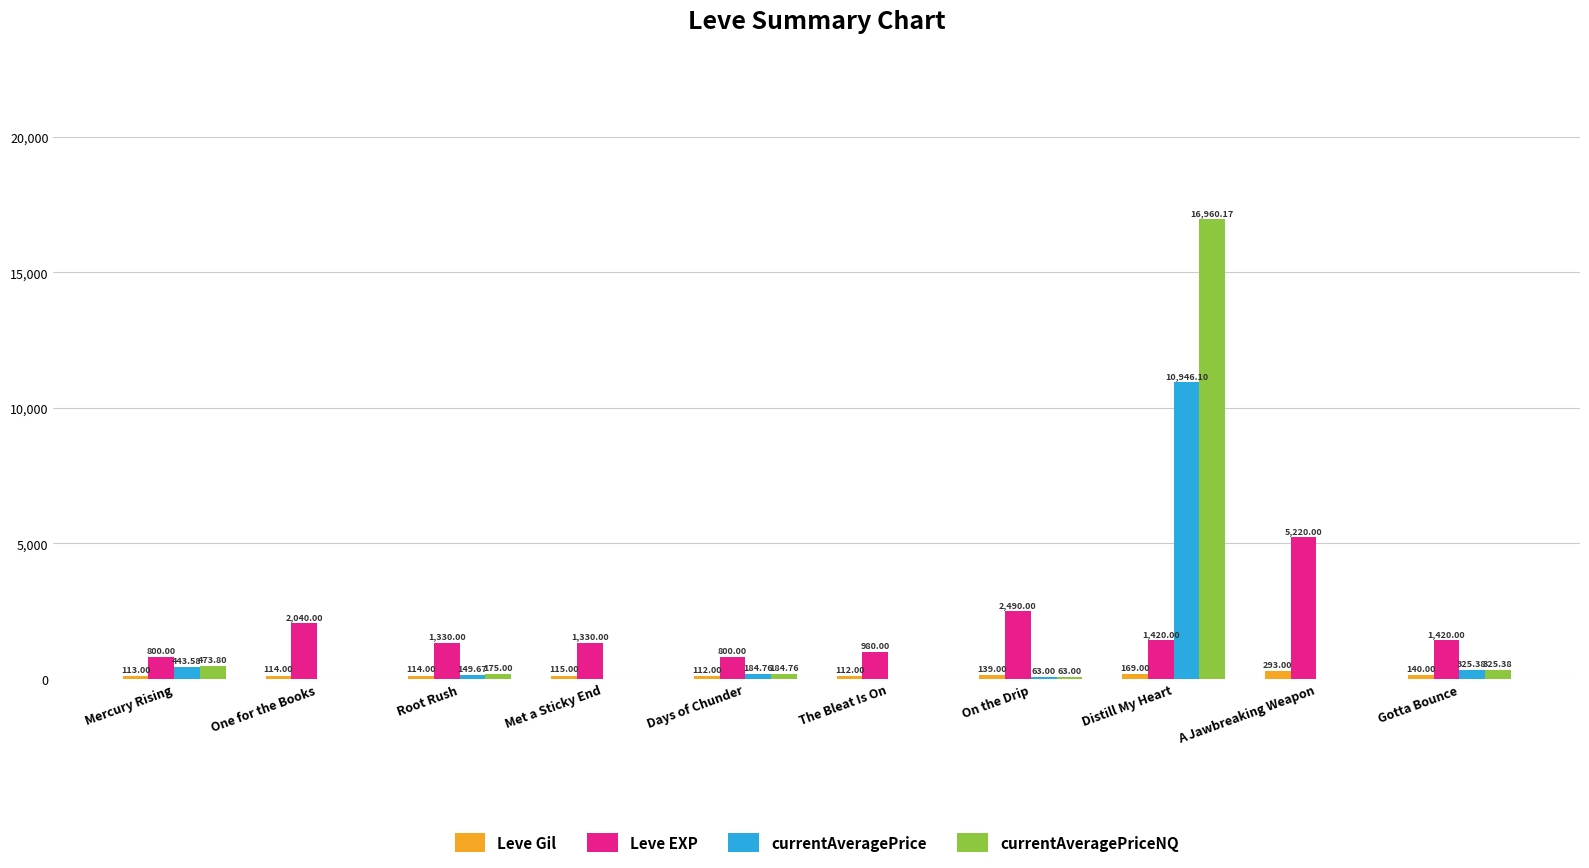

Is the value of Leve Gil at Root Rush greater than the value of Leve EXP at One for the Books?

No